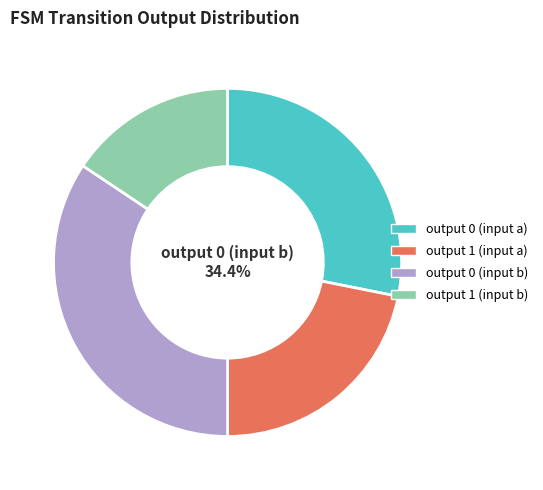

To the nearest percent, what portion does output_num=0 (input a) represent?

28%